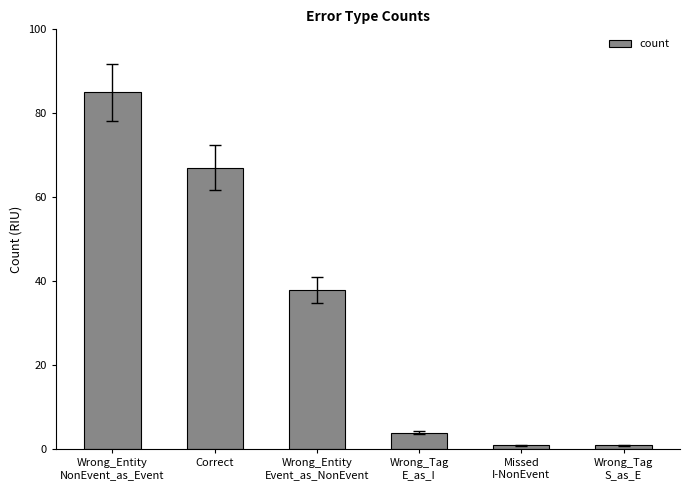

What is the average value?

33